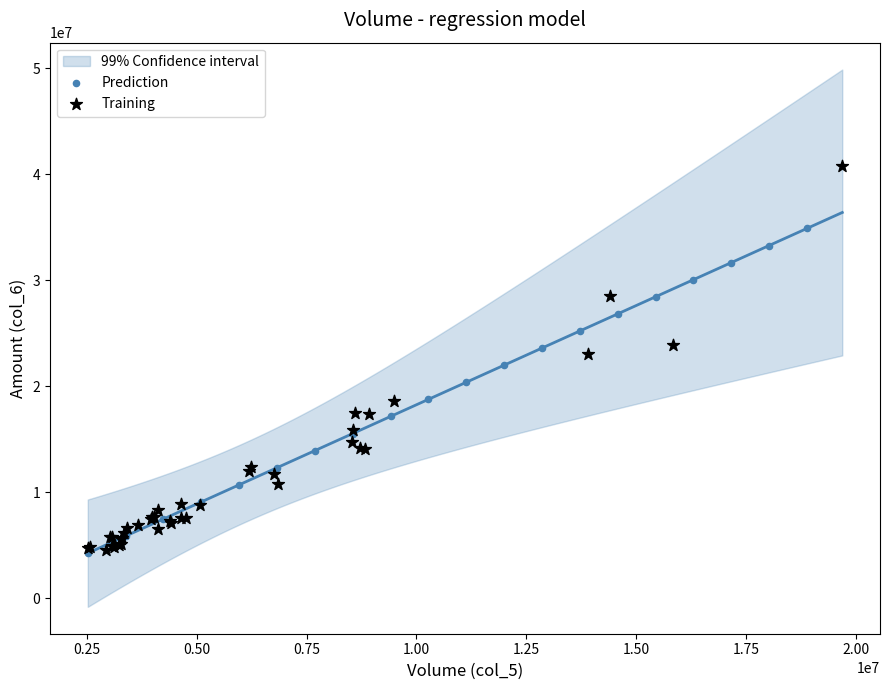

Which series has the widest spread of Y values?

Training